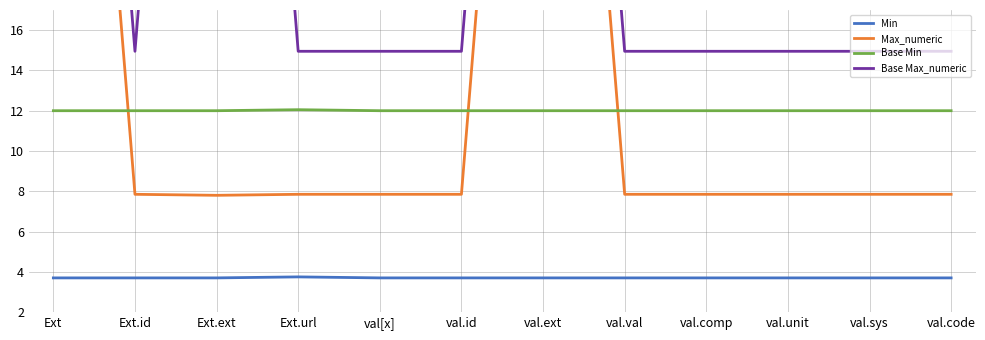

Does the chart have visible grid lines?

Yes